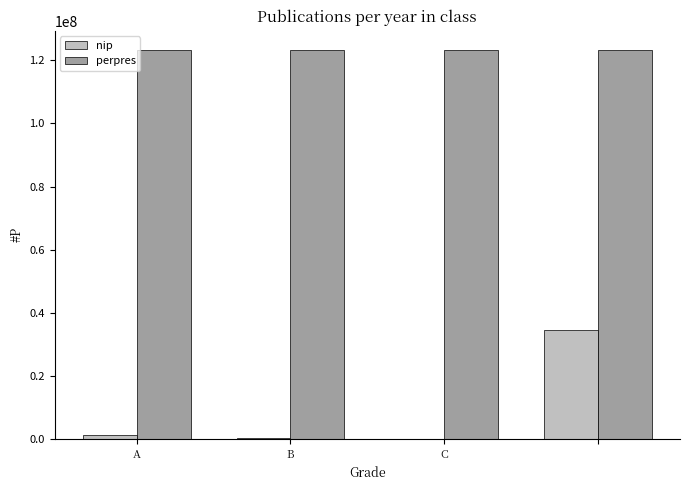

What is the sum of all nip values?

35607419